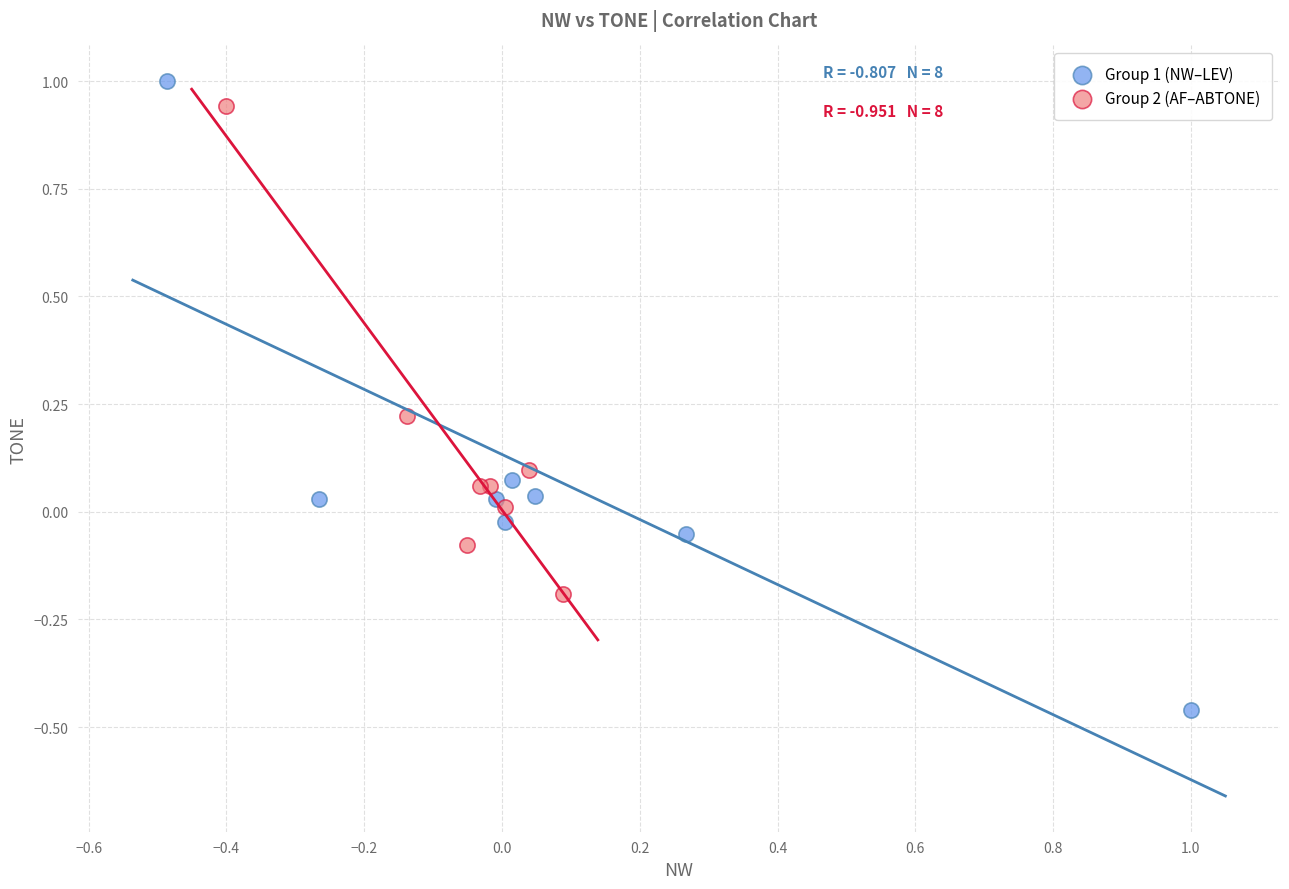

Which series reaches the maximum Y coordinate?

Group 1 (NW–LEV)